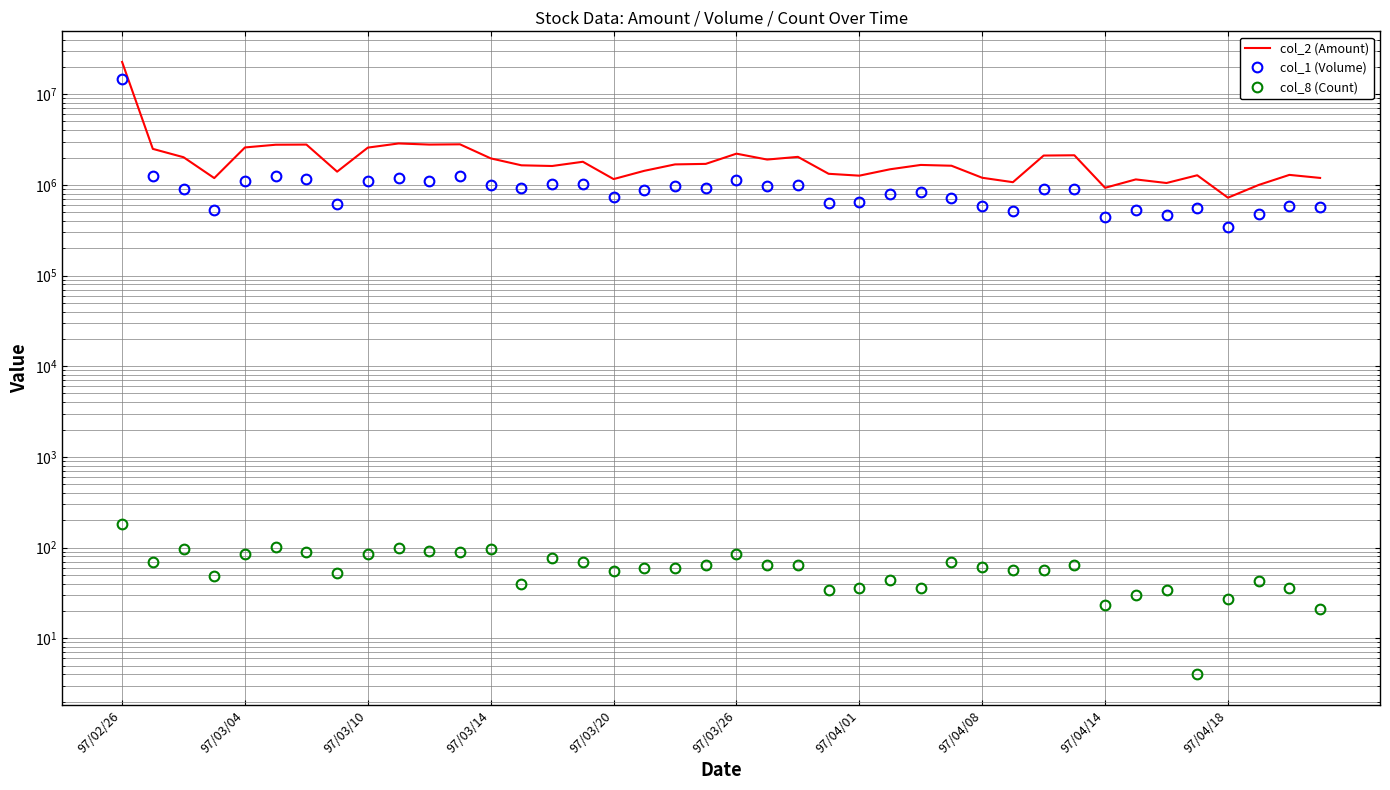

At how many categories does at least one series exceed 6515063?

1